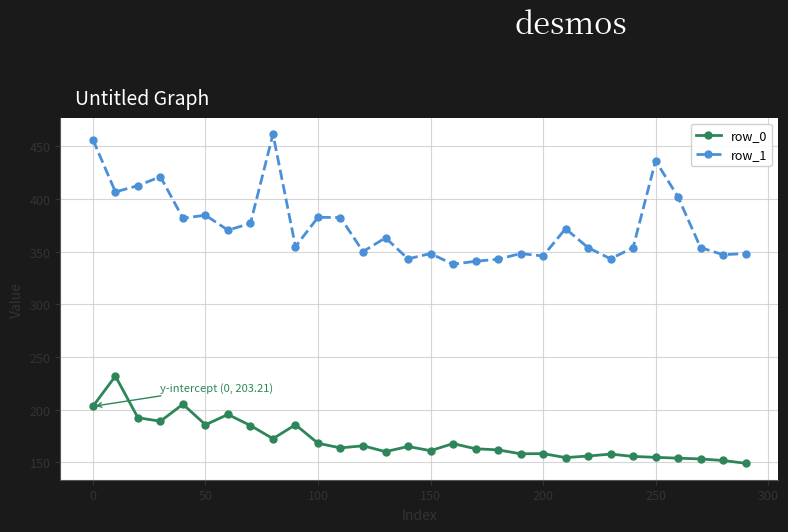

Count the number of data series in this chart.

2